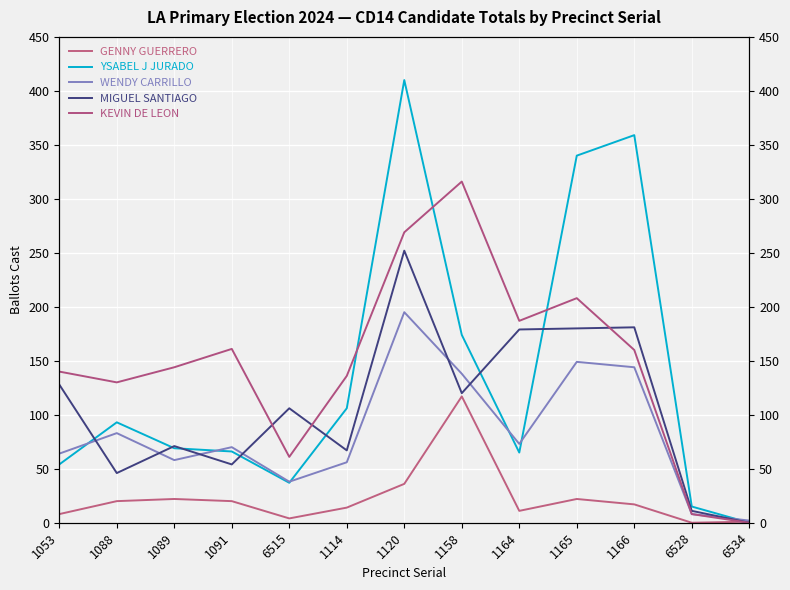

What is the total value across all series at 6528?

42